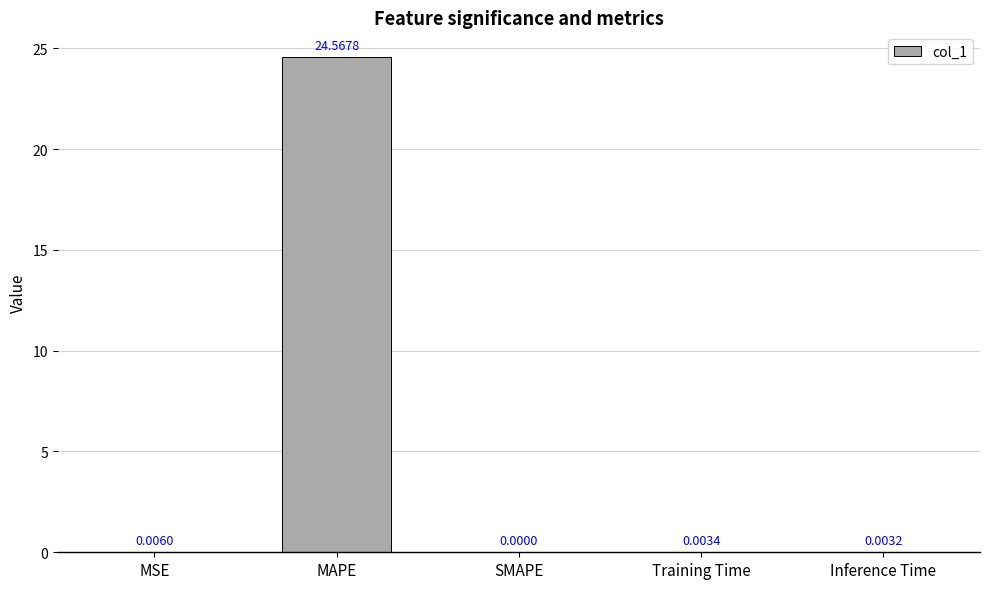

Which has a higher value, SMAPE or MAPE?

MAPE